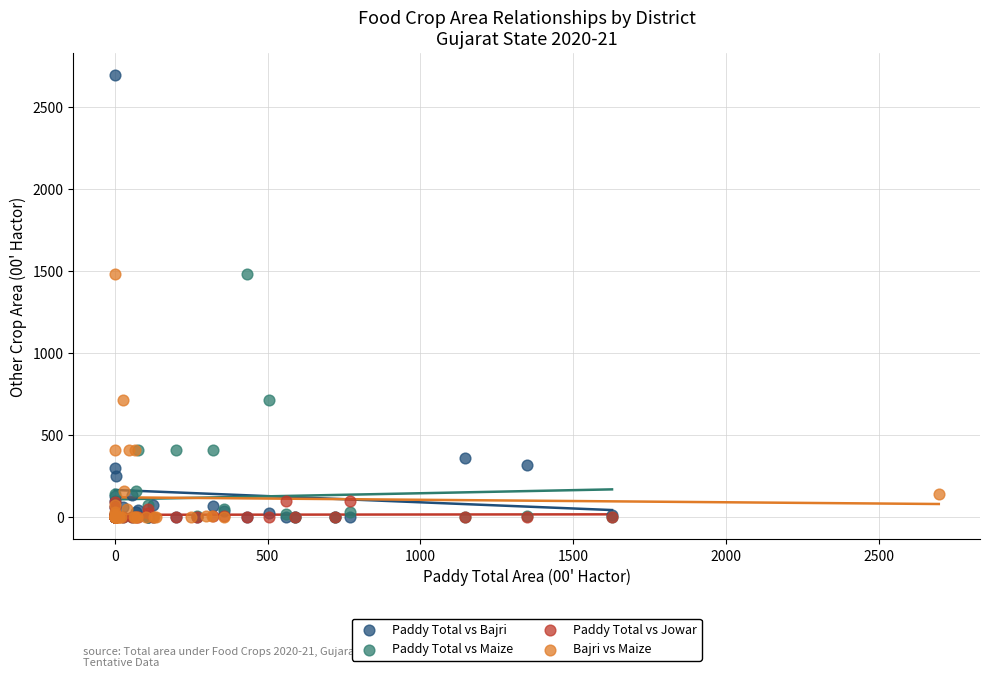

Which series has the largest Y range (max minus min)?

Paddy Total vs Bajri